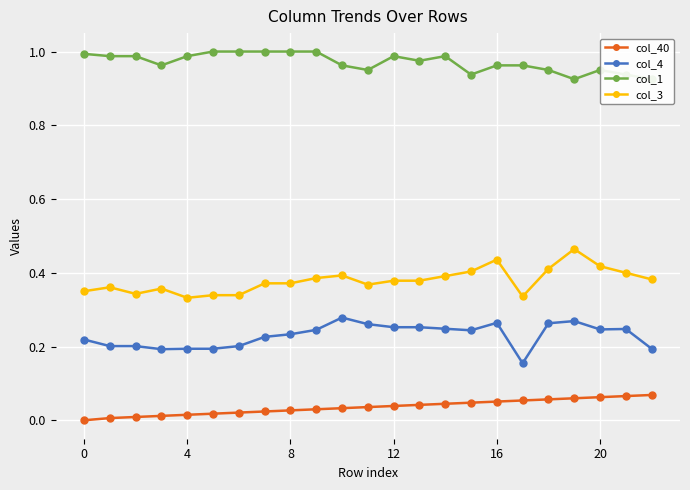

True or false: col_1 and col_4 cross at least once.

False